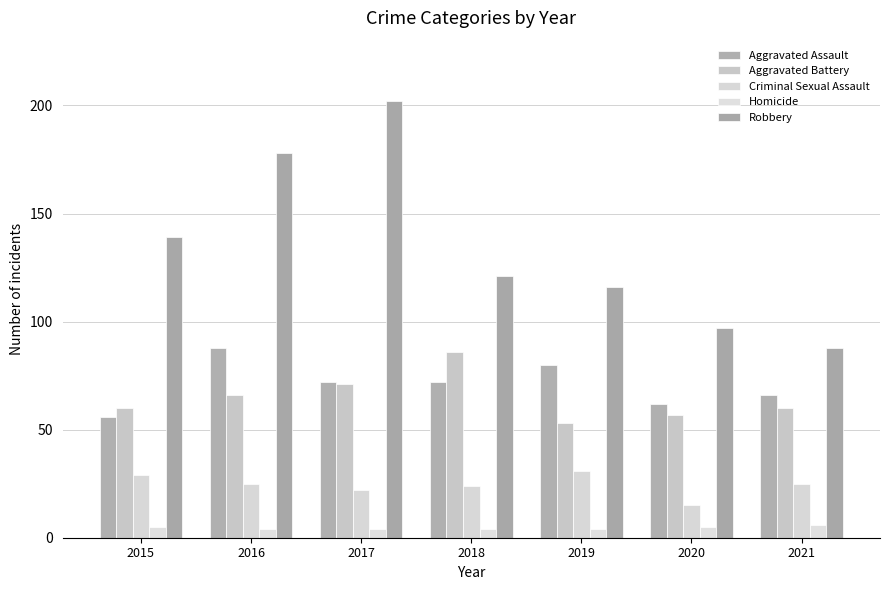

At which label does Aggravated Assault reach its peak?

2016